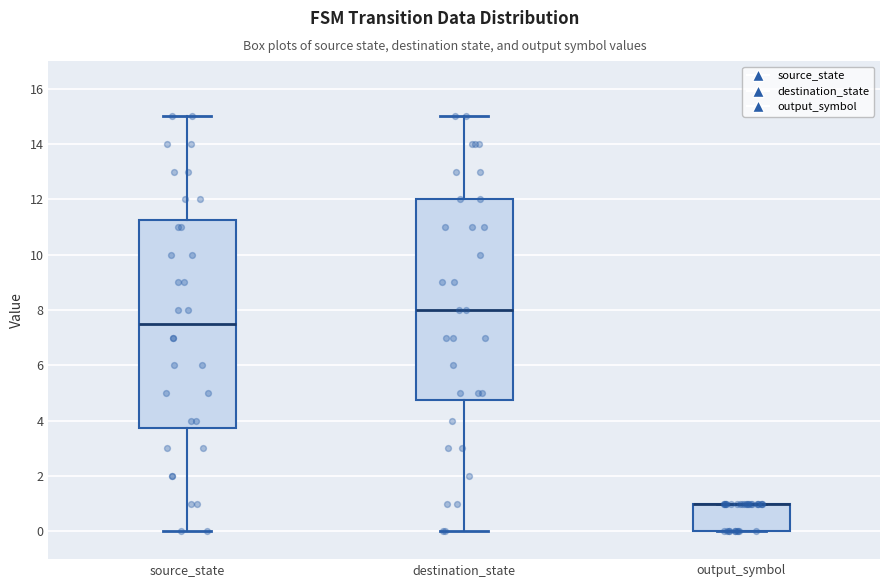

Where is the upper edge of the box for output_symbol on the y-axis? The values are not printed on the chart, so give them approximately, as read against the axis.

1.0